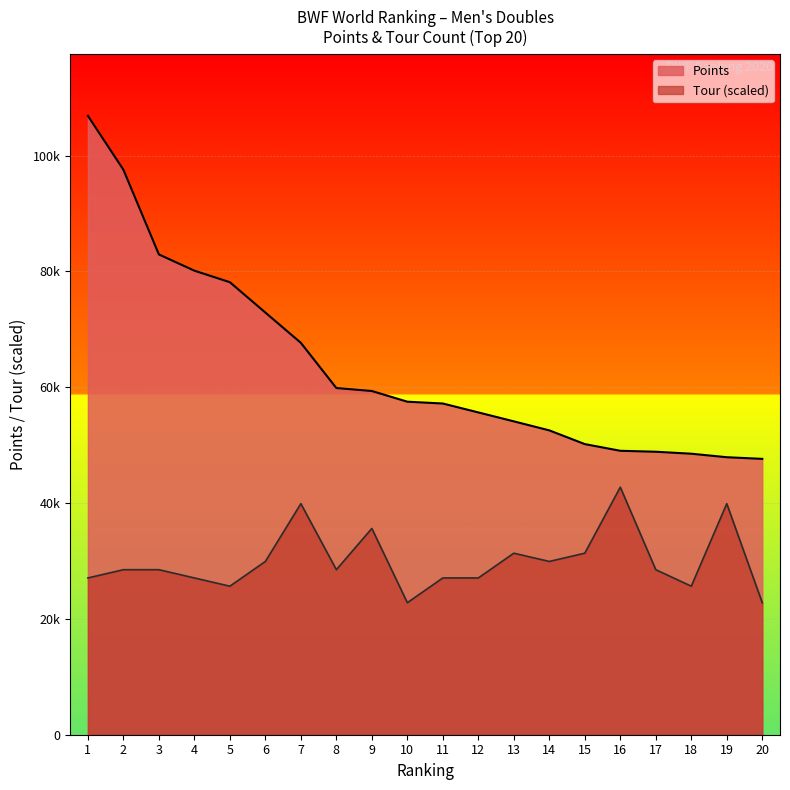

True or false: Points and Tour cross at least once.

False